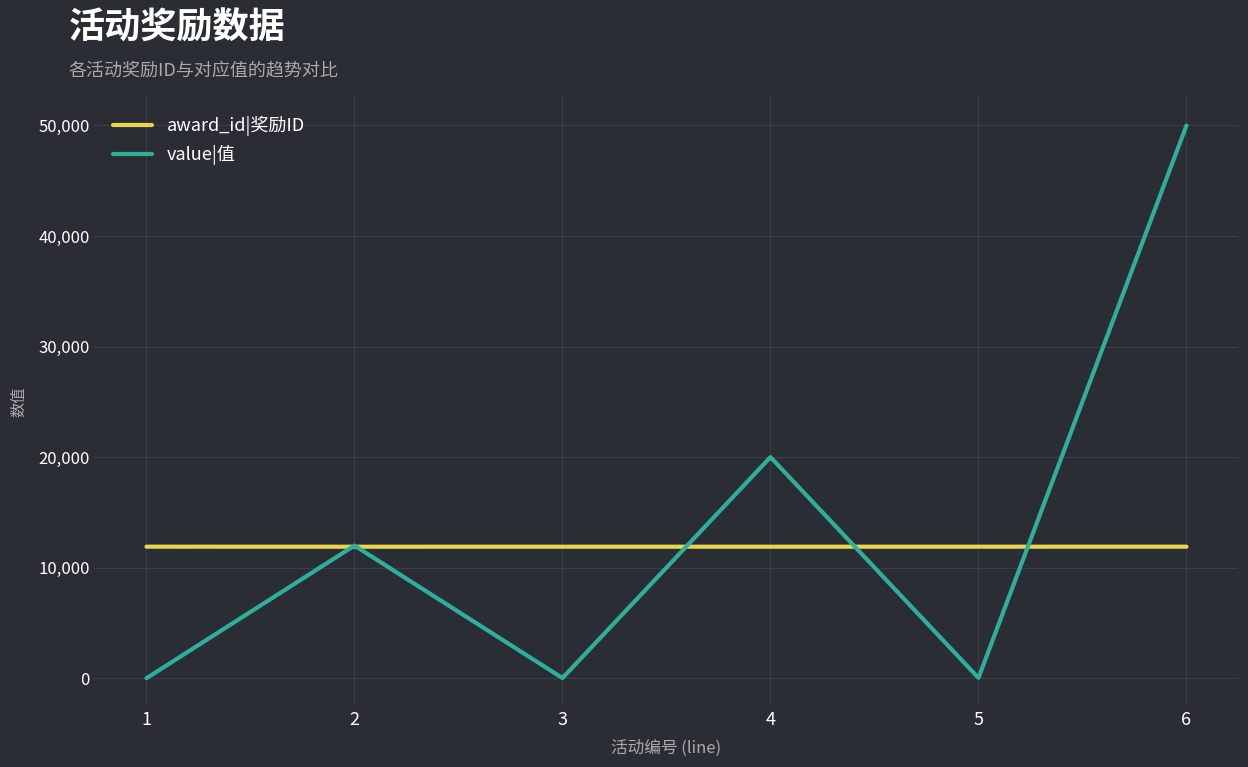

At how many categories does at least one series exceed 35384?

1